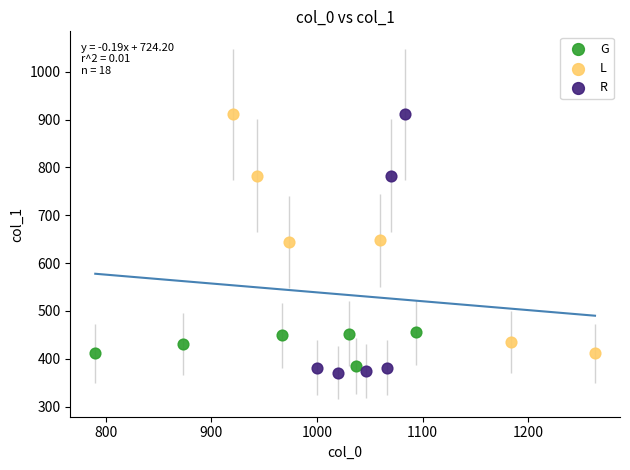

Which series has the widest spread of Y values?

R